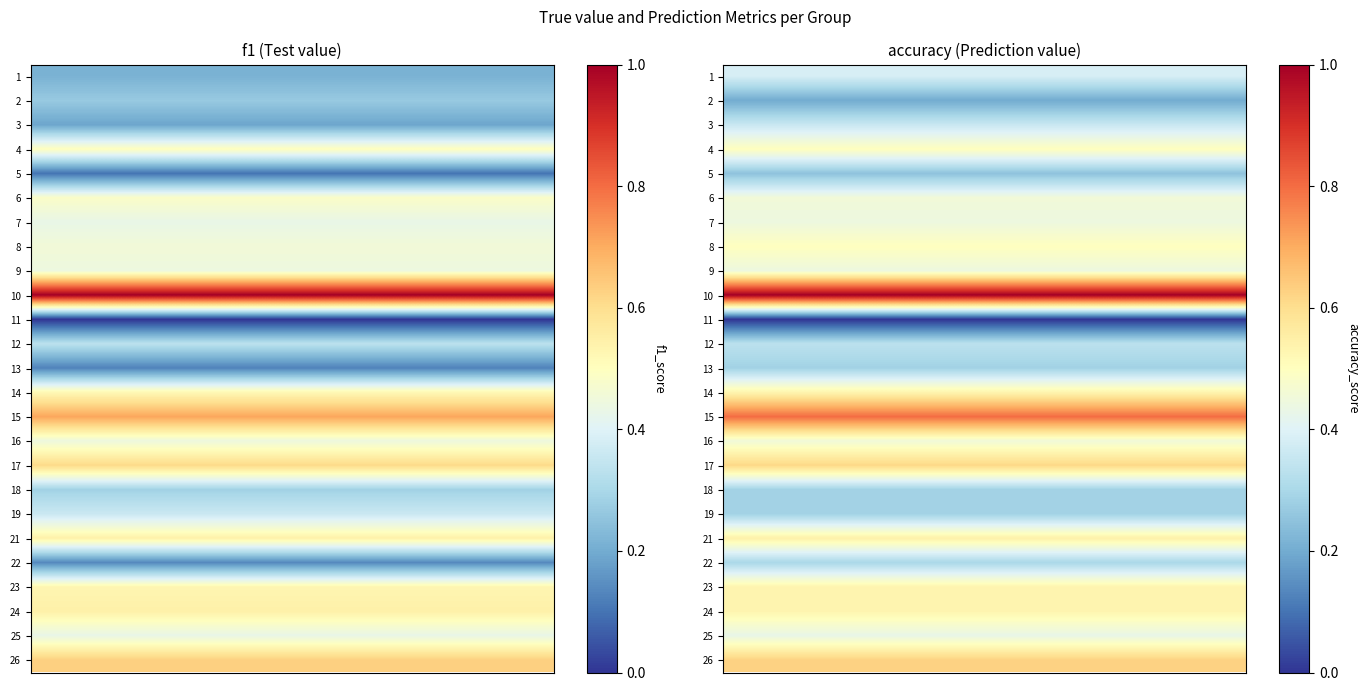

How many data points does each series have?

5